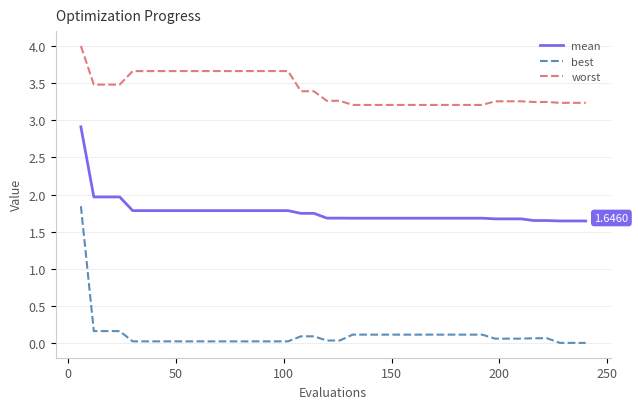

True or false: worst and mean intersect in this chart.

False